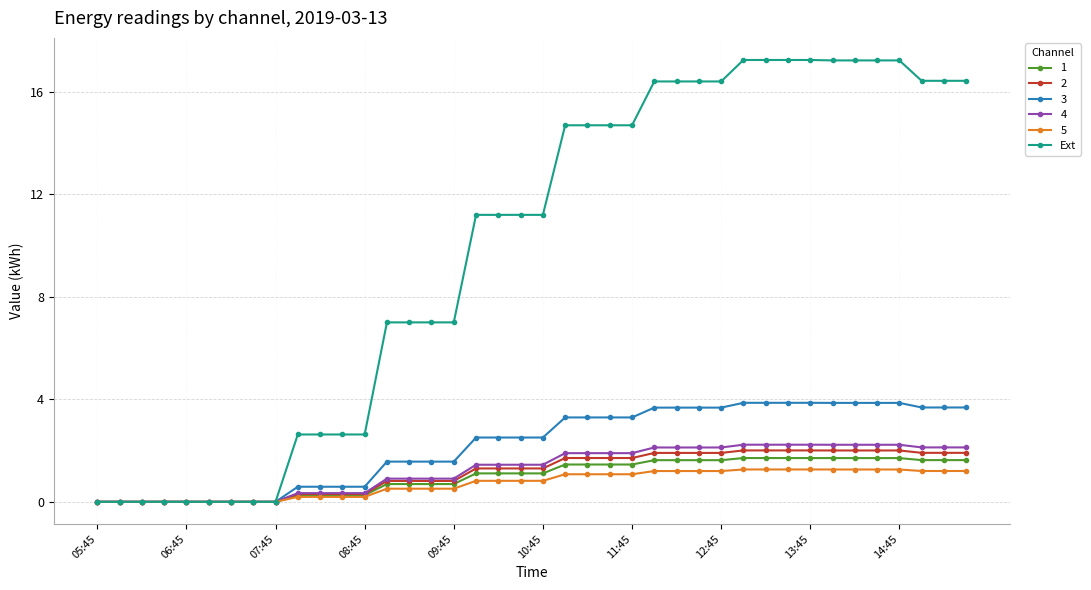

What is the value of the 4 point at the 21st from the left?

1.4